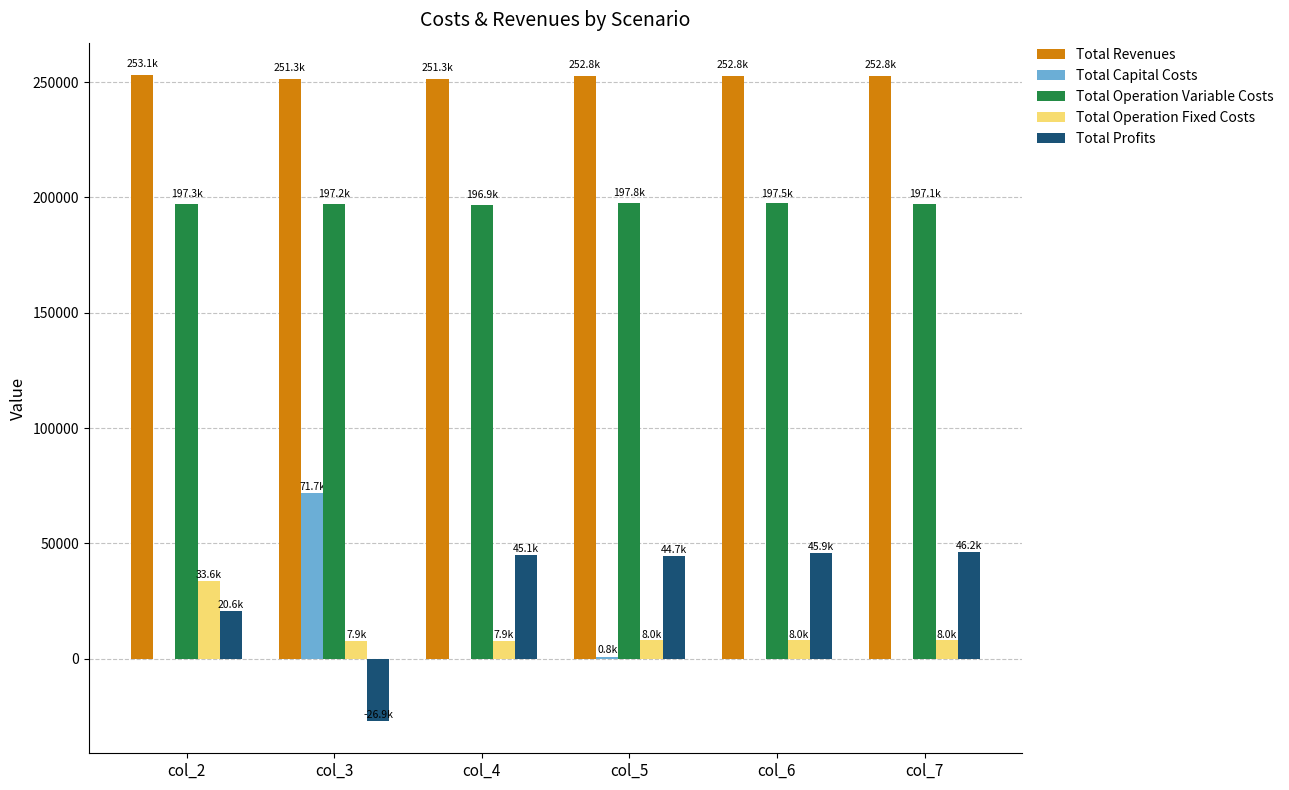

What is the sum of all Total Operation Variable Costs values?

1183833.9